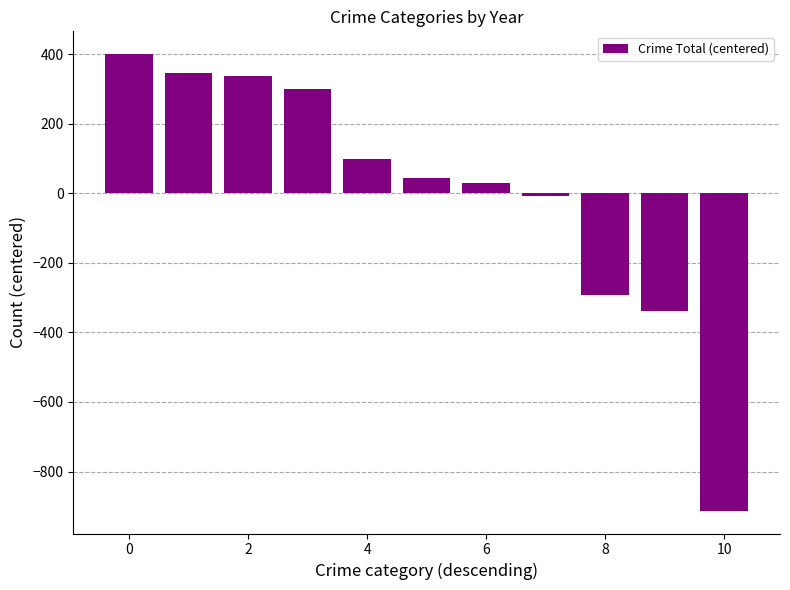

How many series are shown in this chart?

1